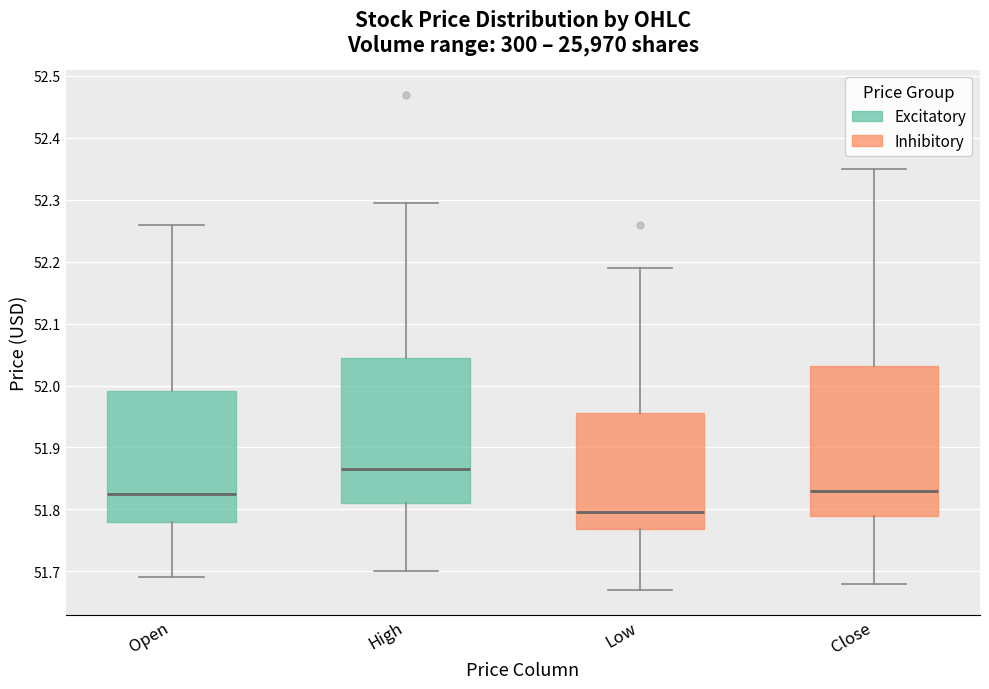

Reading left to right, read every box against the y-axis: the position of its median line, the range the box covers, and the ends of its whiskers. The values are not printed on the chart, so give them approximately, as read against the axis.

Open: median 51.83, box 51.78 to 51.99, whiskers 51.69 to 52.26
High: median 51.87, box 51.81 to 52.05, whiskers 51.70 to 52.30
Low: median 51.80, box 51.77 to 51.96, whiskers 51.67 to 52.19
Close: median 51.83, box 51.79 to 52.03, whiskers 51.68 to 52.35